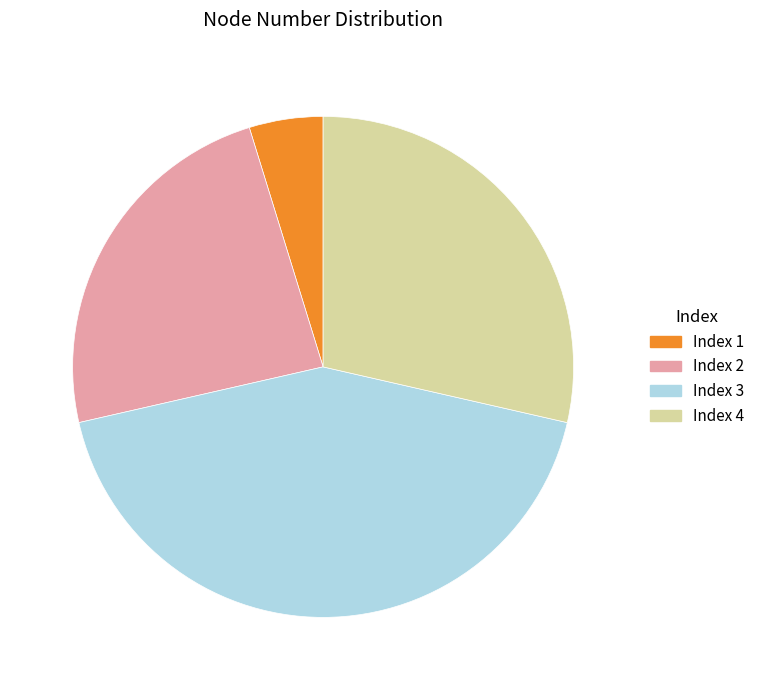

How many segments does this pie chart have?

4